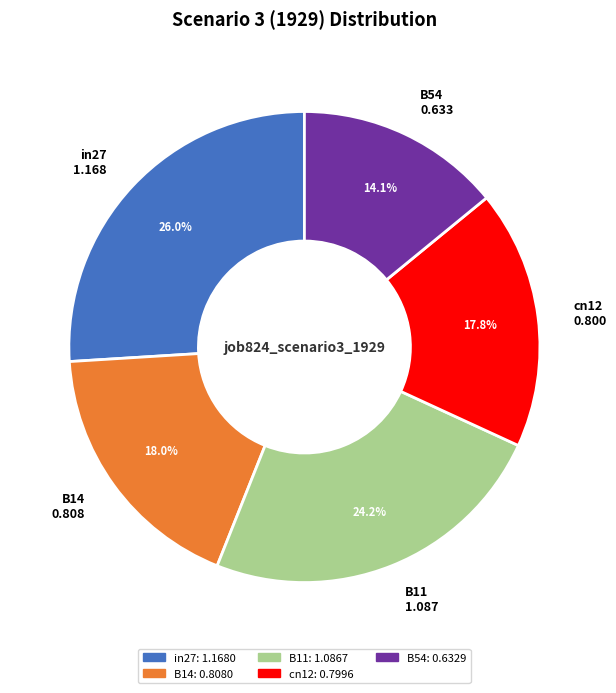

Is it true that cn12 is 10% of the pie?

False